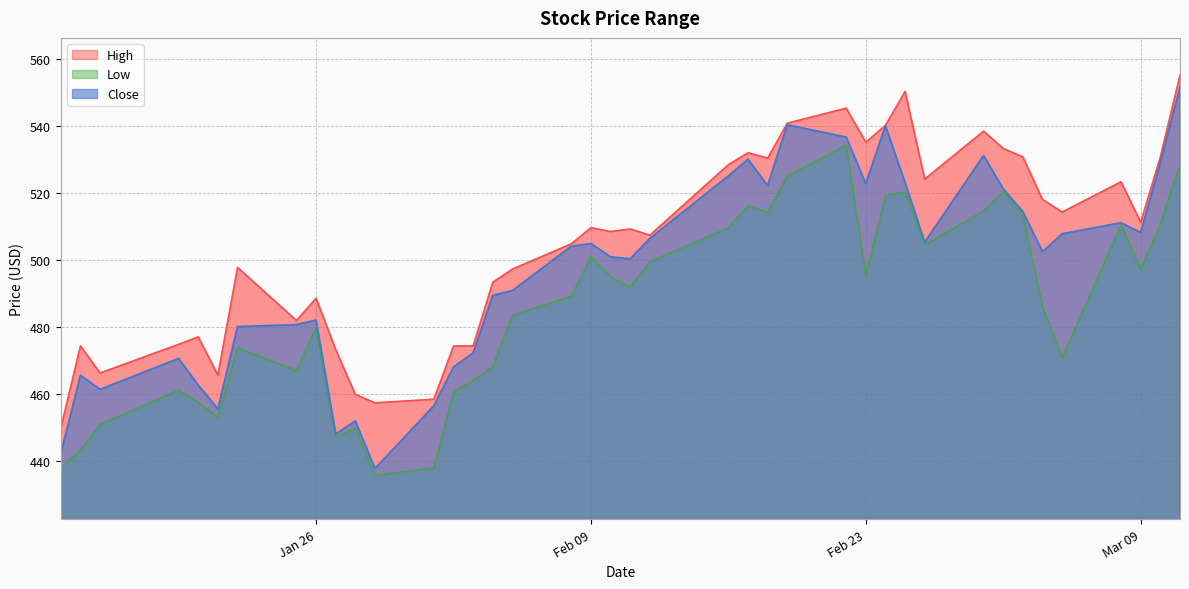

At how many categories does at least one series exceed 521?

15